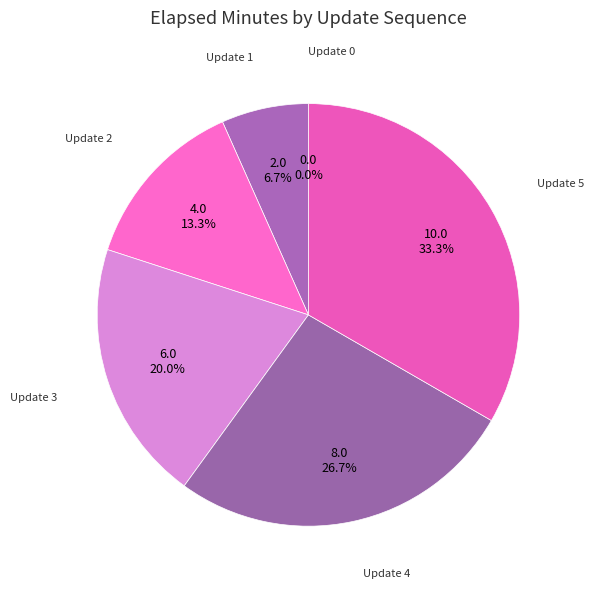

Between 5 and 2, which is larger?

5